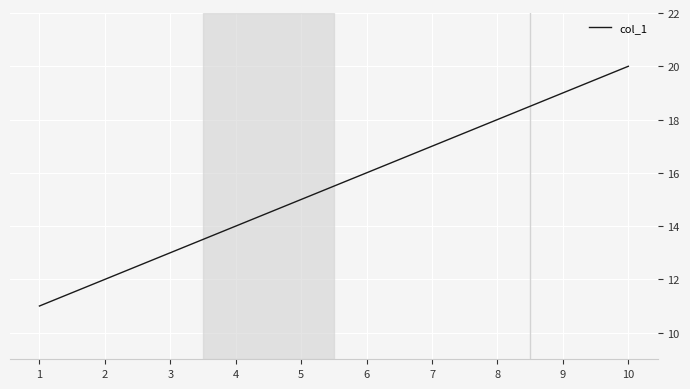

List the labels in order of value, largest first.

10, 9, 8, 7, 6, 5, 4, 3, 2, 1